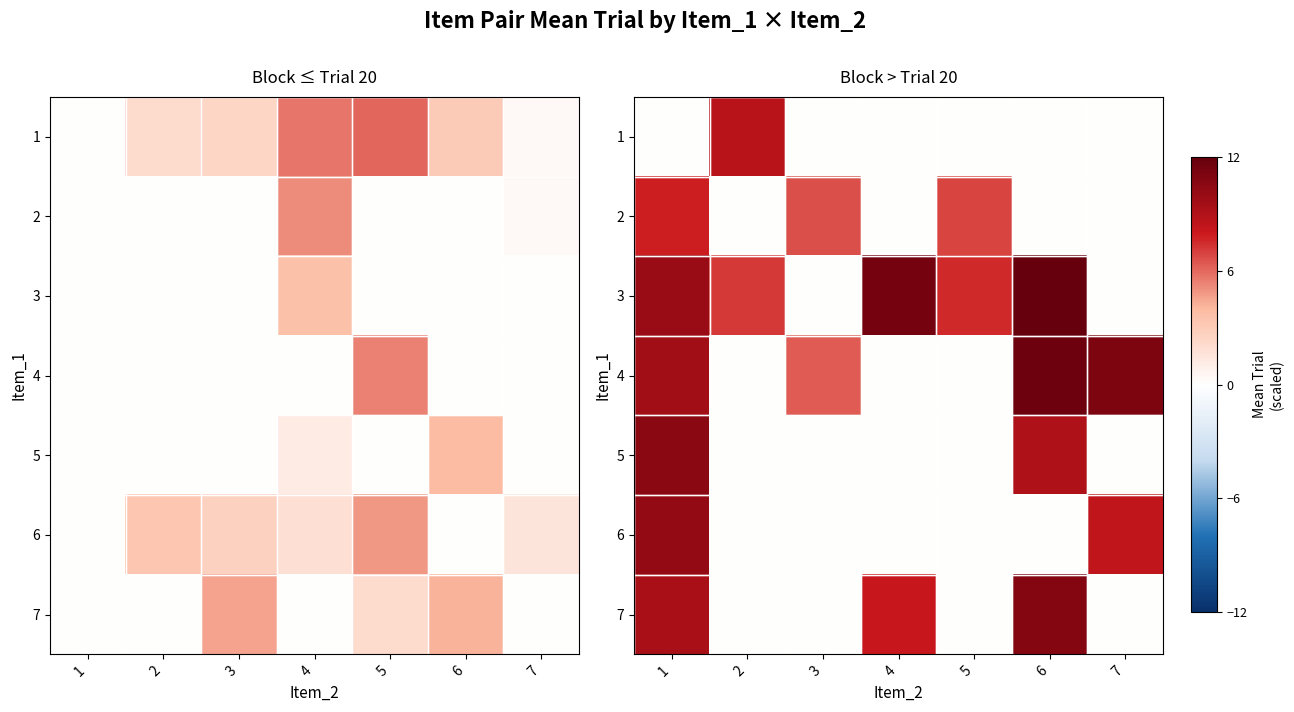

Is it true that 3 equals 9.9 at 1?

True